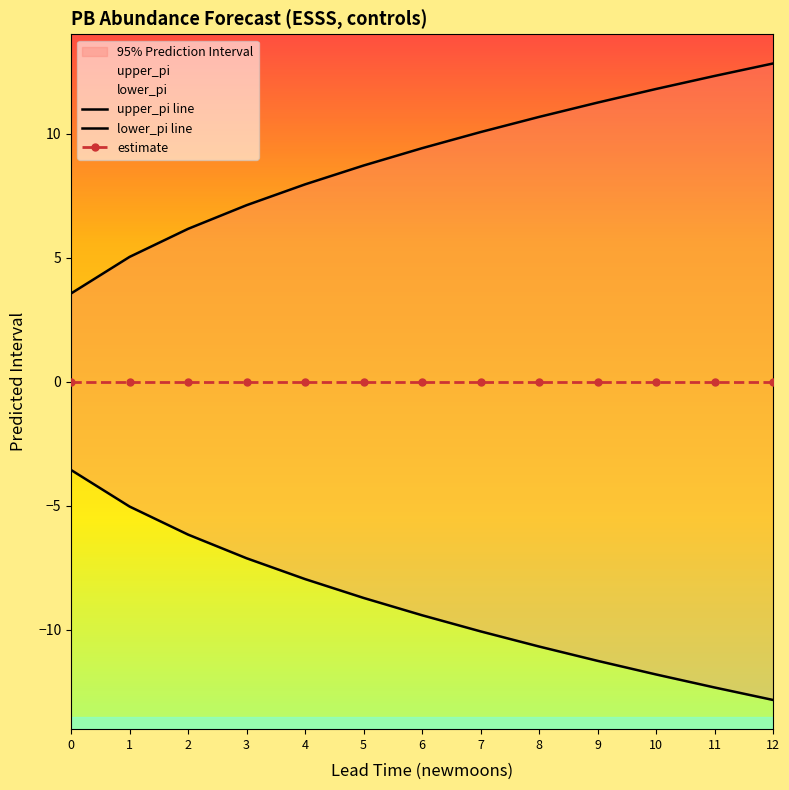

How many series are shown in this chart?

3